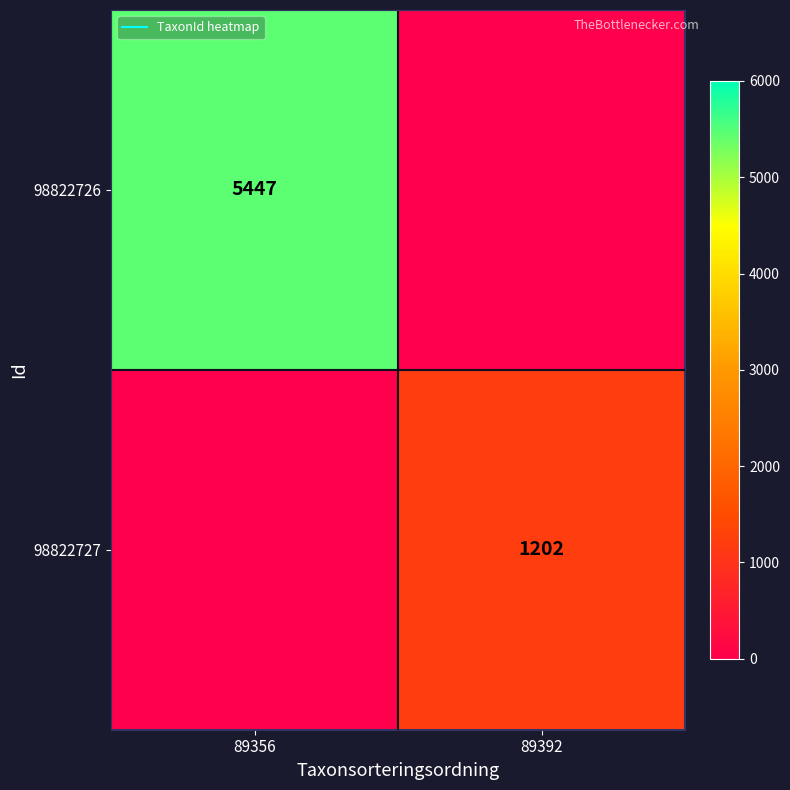

Rank the categories by 98822727 value from lowest to highest.

89356, 89392